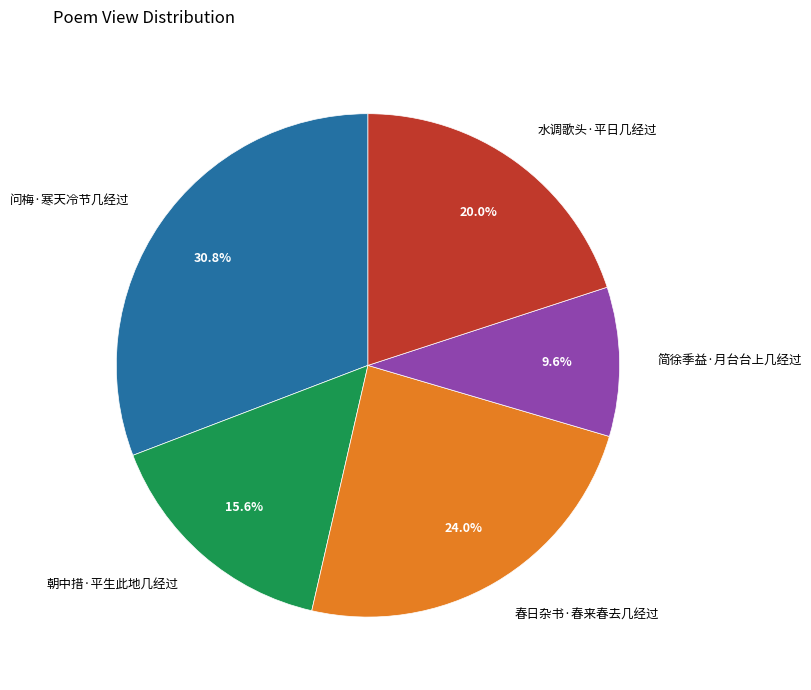

To the nearest percent, what portion does 简徐季益·月台台上几经过 represent?

10%